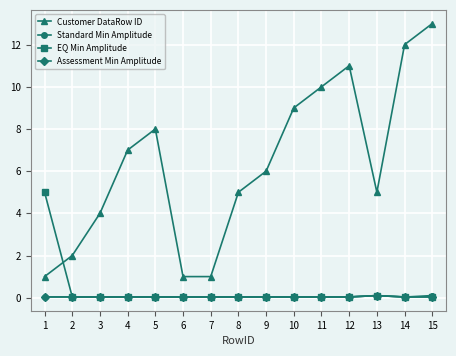

Which series has the largest total across all categories?

Customer DataRow ID